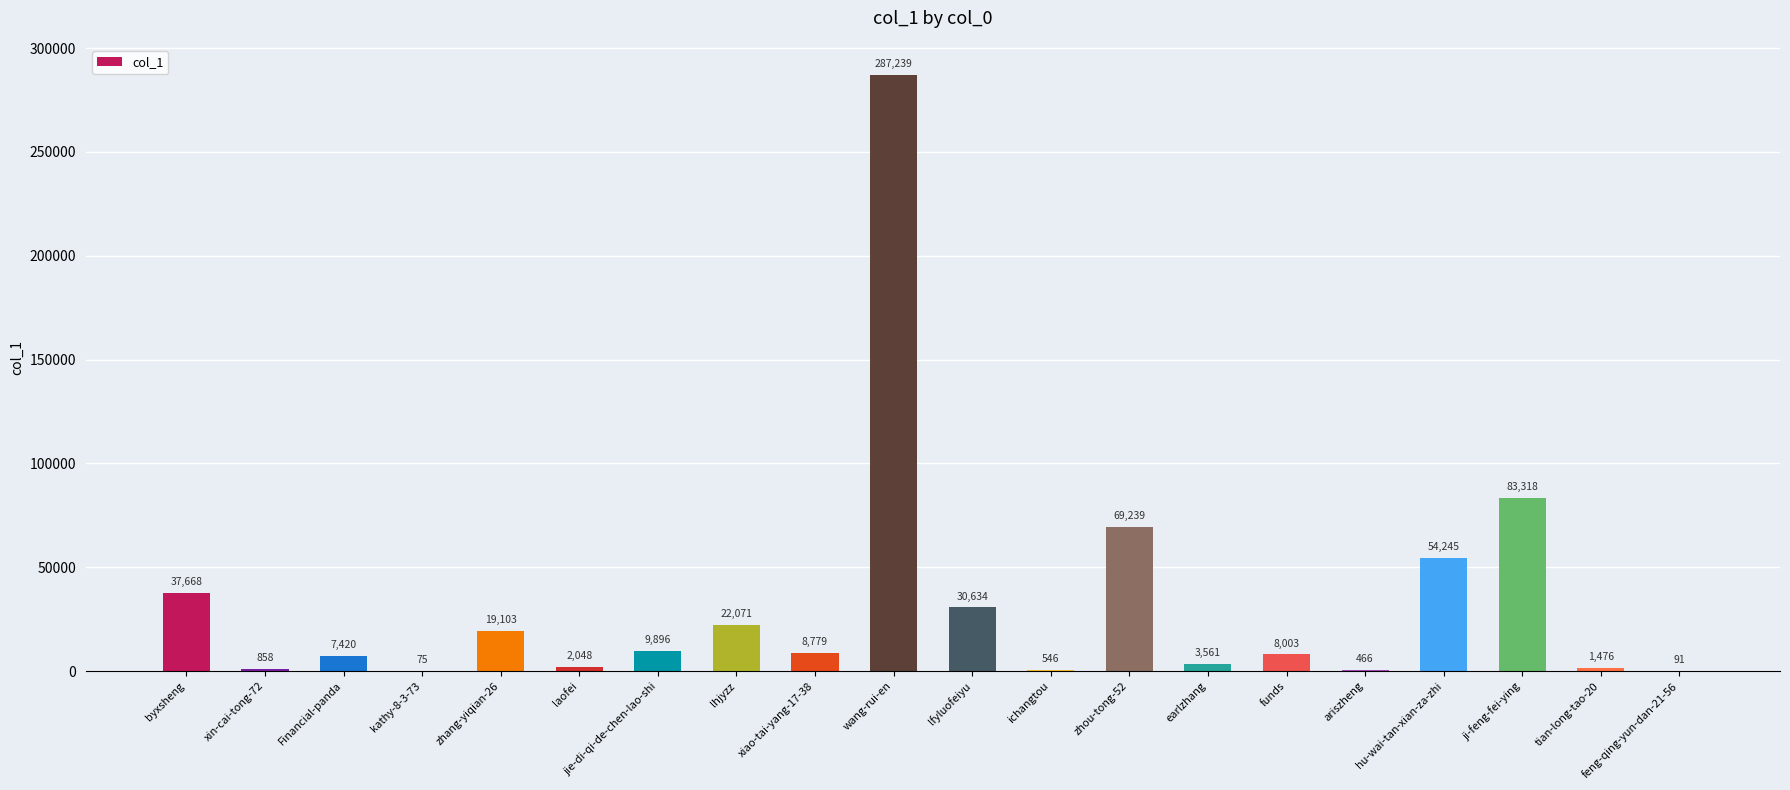

What is the difference between the values at feng-qing-yun-dan-21-56 and wang-rui-en?

287148